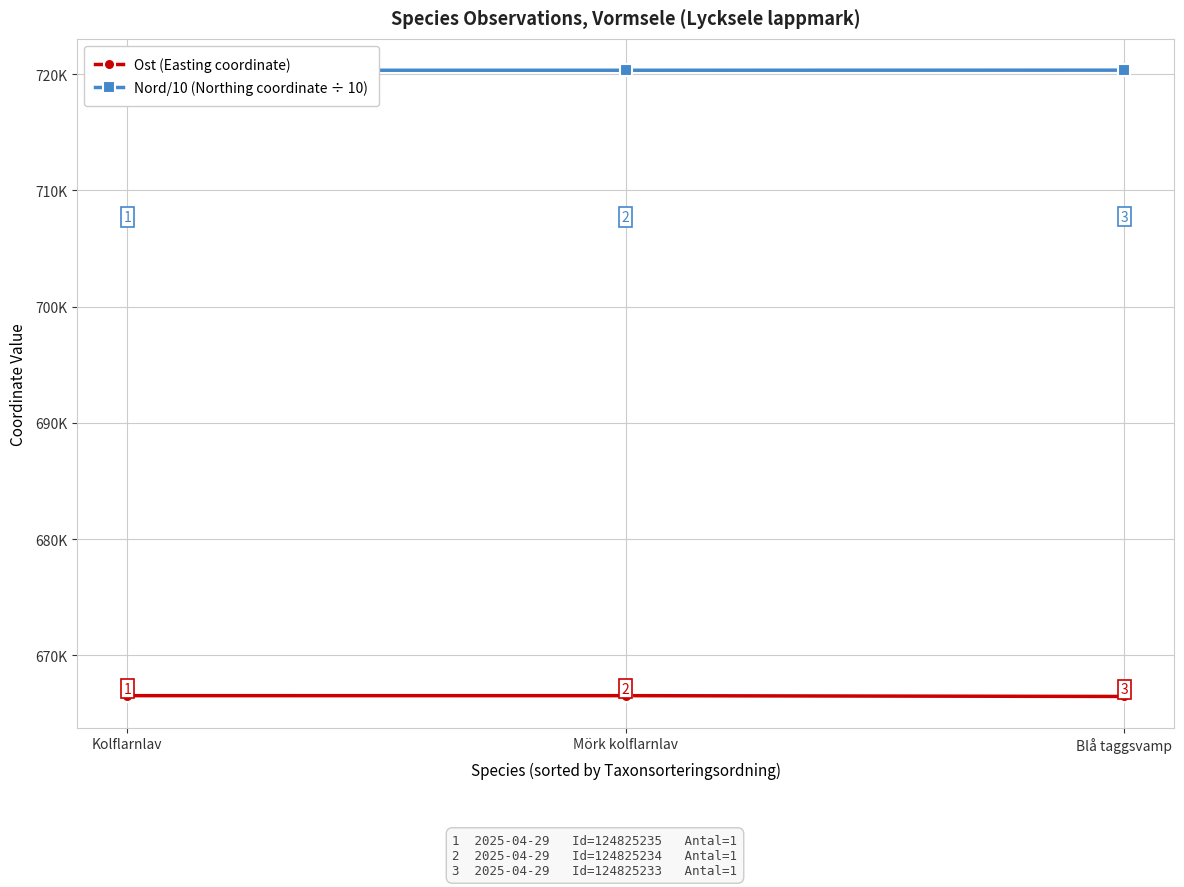

What is the label of the 3rd point from the right?

Kolflarnlav